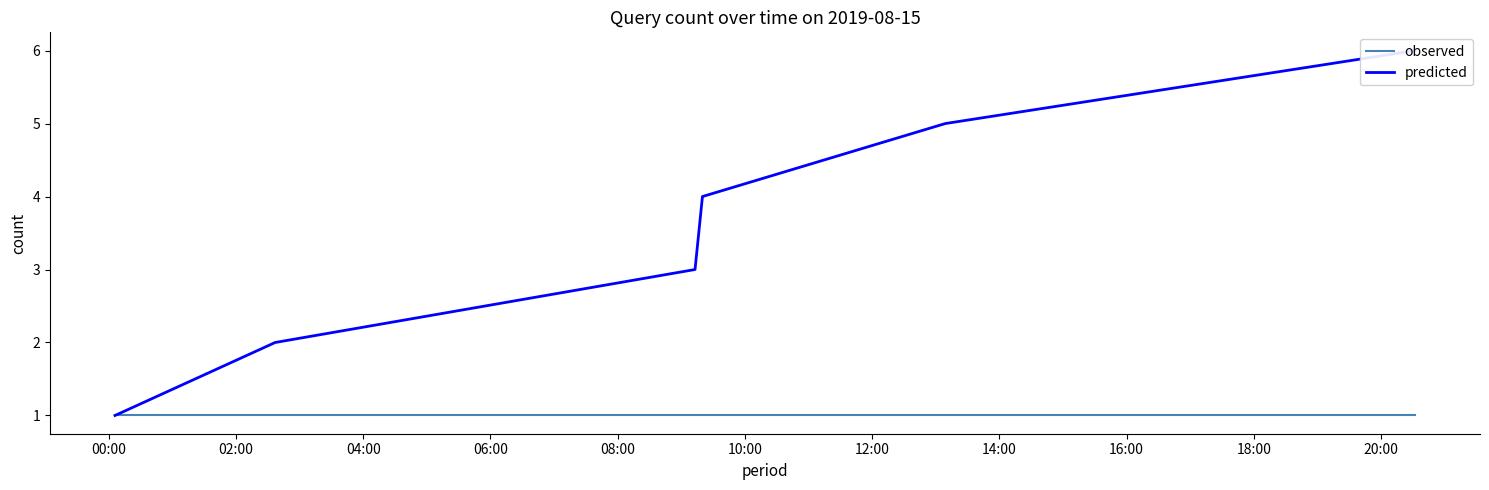

List the series in order of their overall mean, lowest first.

observed, predicted